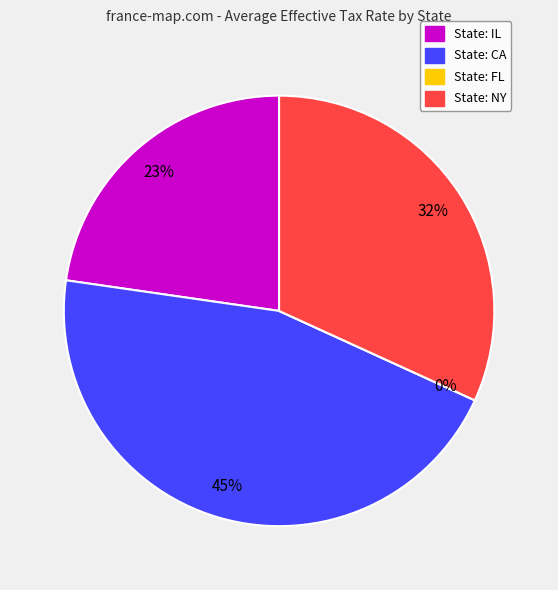

To the nearest percent, what is the combined percentage of IL and CA?

68%